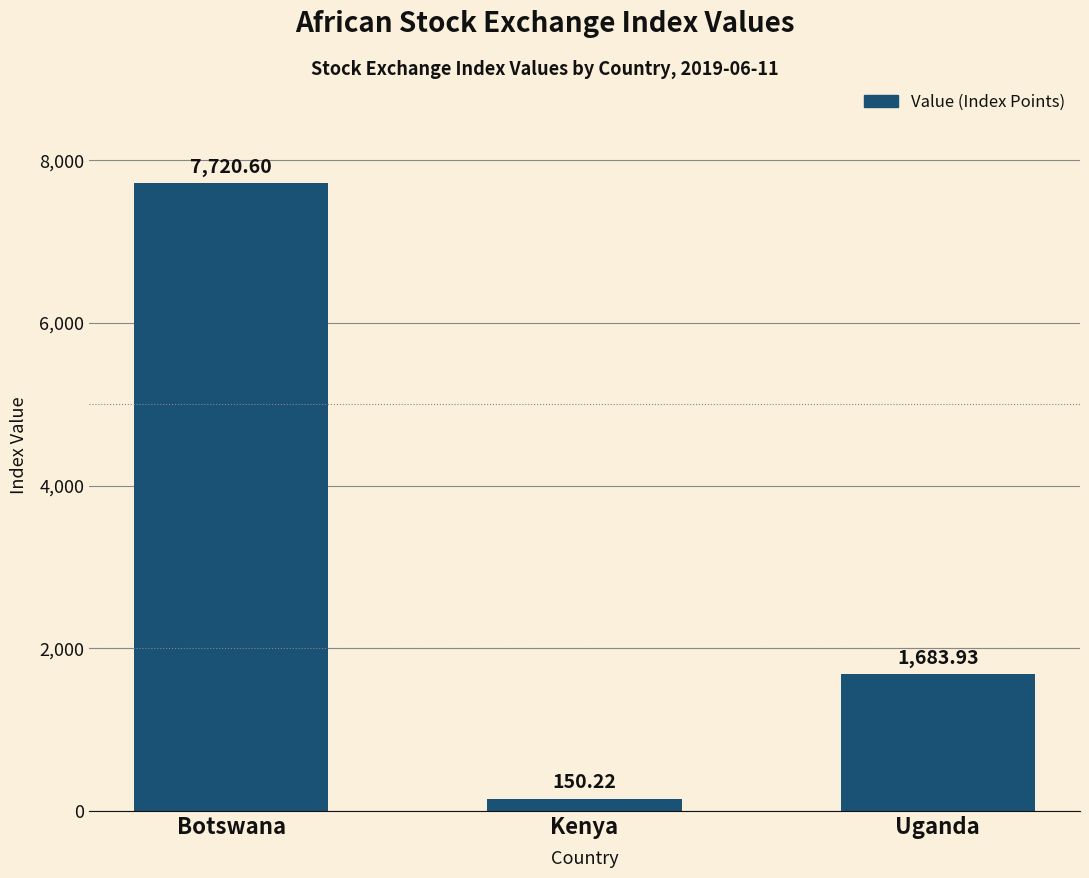

Rank the categories by value from lowest to highest.

Kenya, Uganda, Botswana